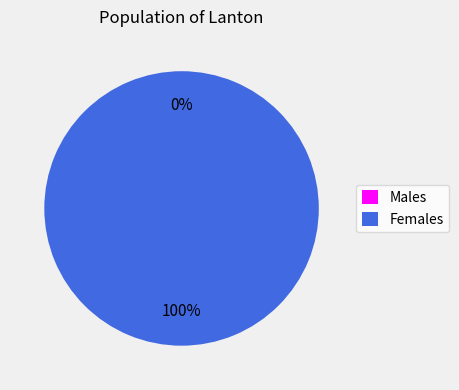

To the nearest percent, what is the difference between the 1536160907 and 1533745235 slice percentages?

100%